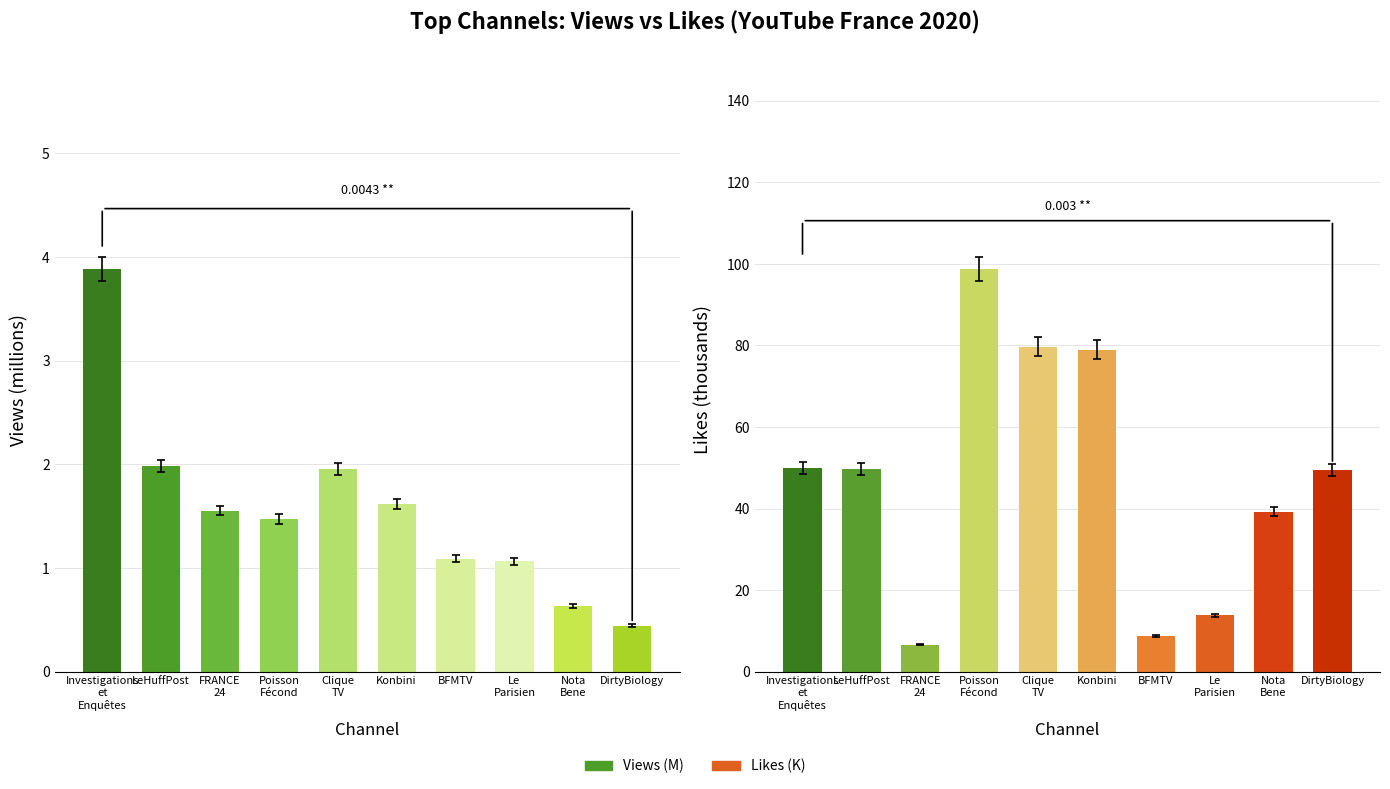

Reading left to right, transcribe all the data shown in this chart.

Views (M): Investigations
et
Enquêtes=3.9	LeHuffPost=2.0	FRANCE
24=1.6	Poisson
Fécond=1.5	Clique
TV=2.0	Konbini=1.6	BFMTV=1.1	Le
Parisien=1.1	Nota
Bene=0.6	DirtyBiology=0.4
Likes (K): Investigations
et
Enquêtes=50.0	LeHuffPost=49.7	FRANCE
24=6.6	Poisson
Fécond=98.8	Clique
TV=79.7	Konbini=78.9	BFMTV=8.7	Le
Parisien=13.8	Nota
Bene=39.3	DirtyBiology=49.4